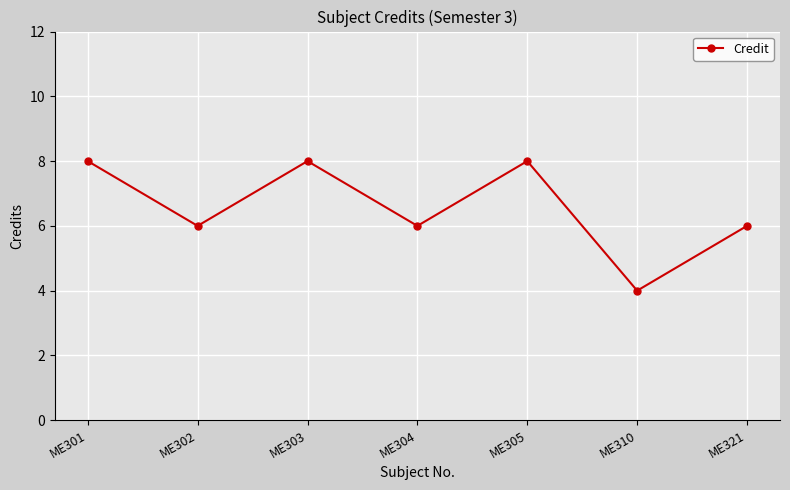

What is the value of the 3rd point from the left?

8